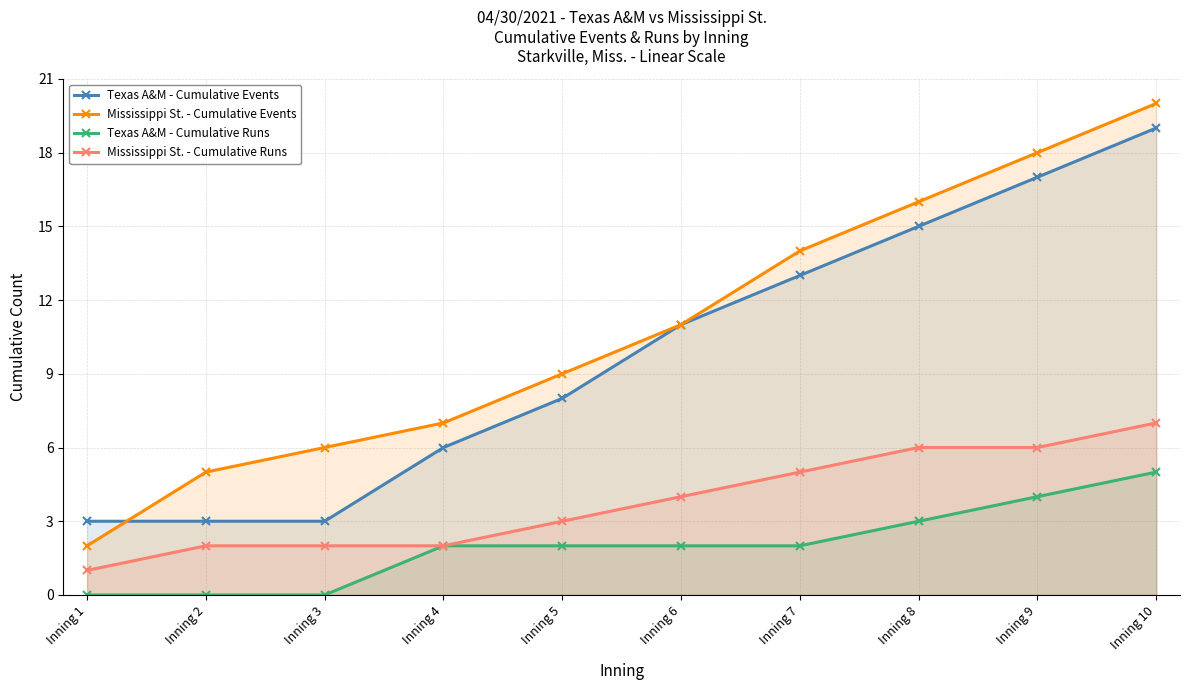

What is the sum of the Texas A&M - Cumulative Events values at Inning 3 and Inning 1?

6